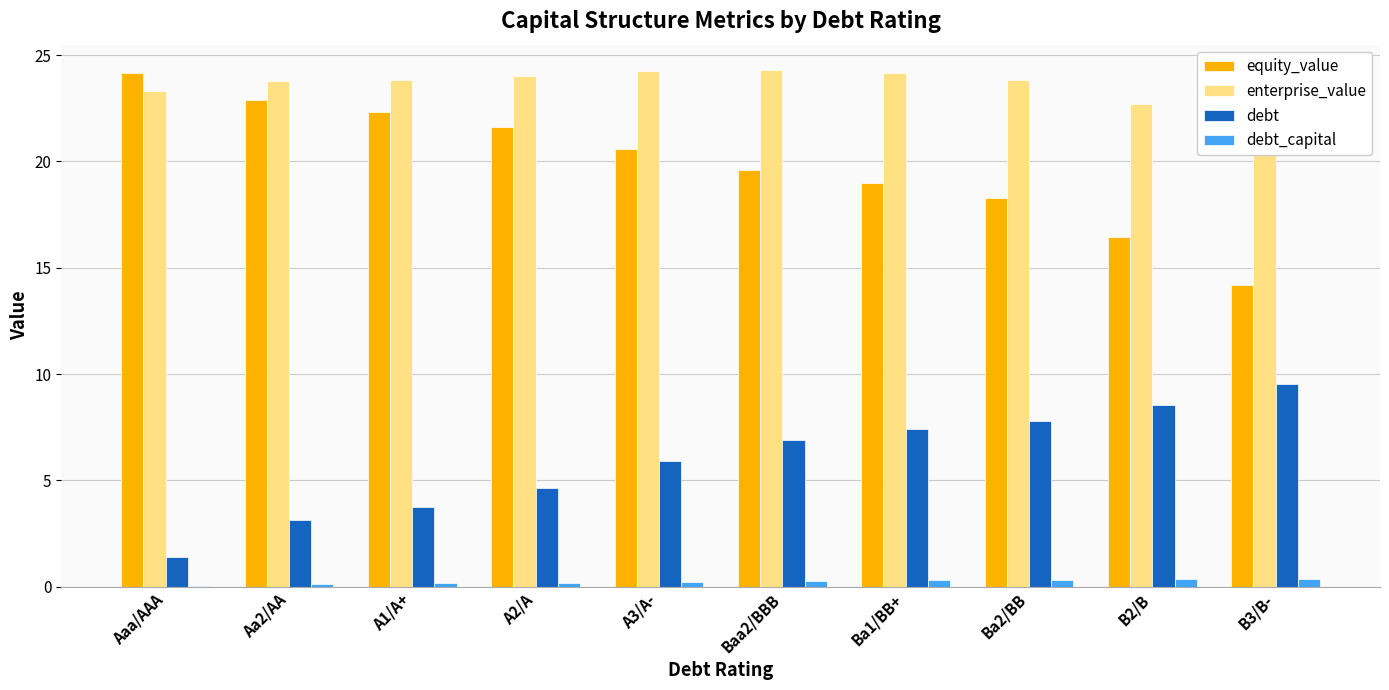

Which series changed the most between Baa2/BBB and B2/B?

equity_value